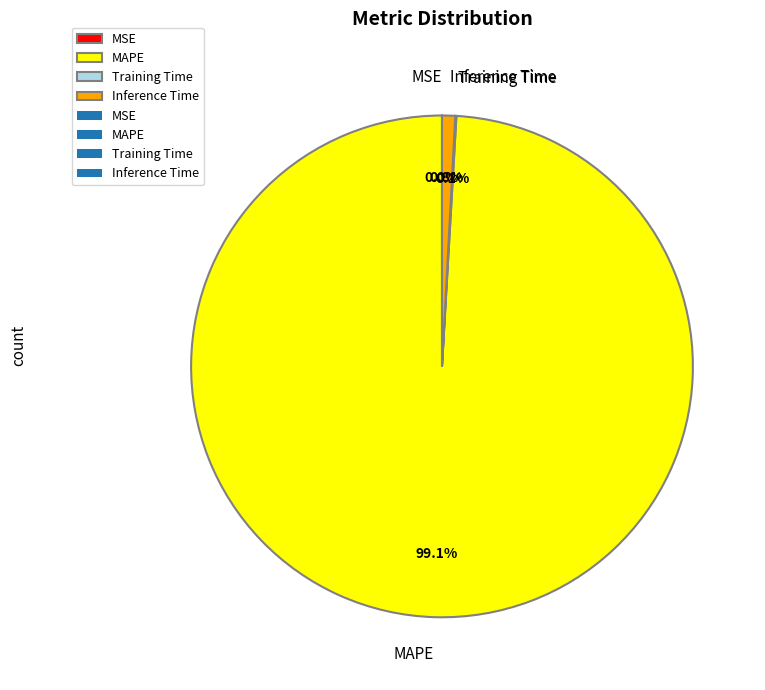

To the nearest percent, what is the difference between the largest and smallest slice percentages?

99%